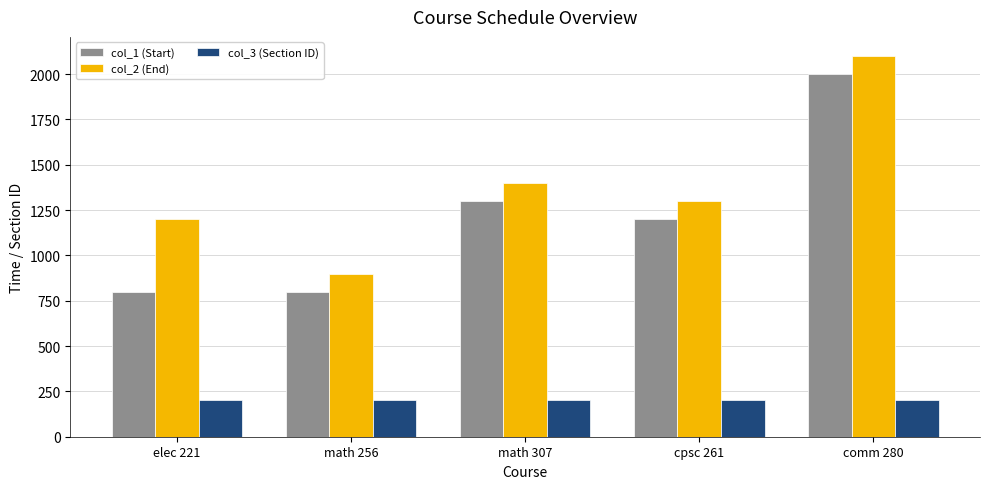

What is the smallest value displayed?

201